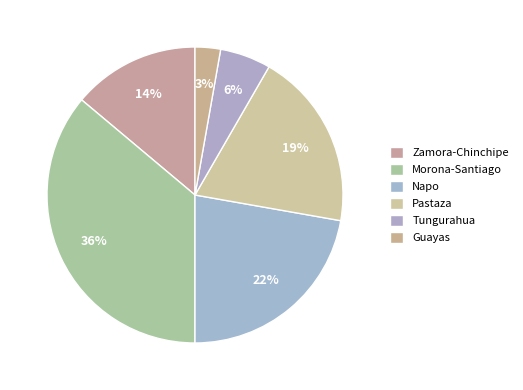

Is it true that Napo is 36% of the pie?

False